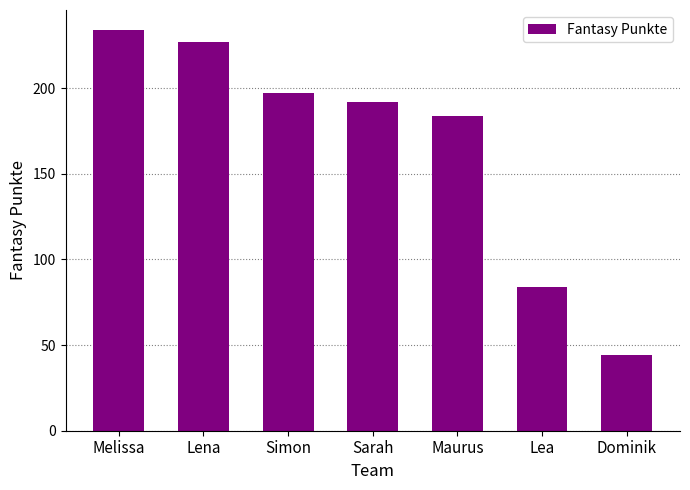

Which label corresponds to the largest value in the chart?

Melissa